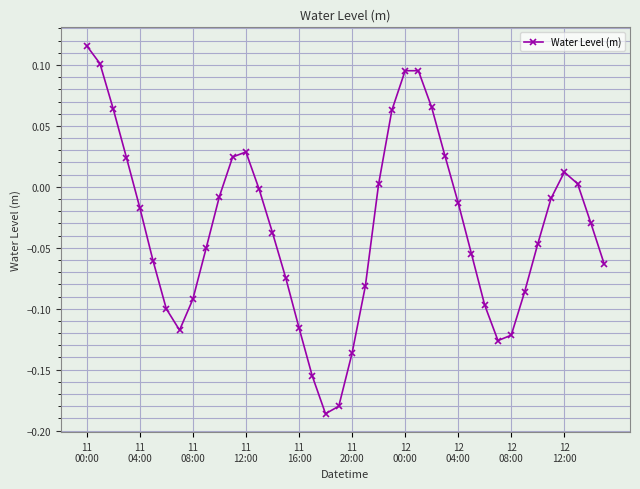

How many values are below zero?

26